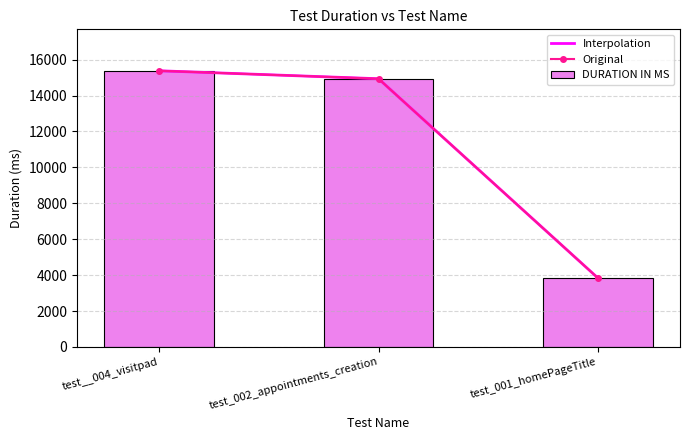

What is the value of the 3rd bar from the left?

3846